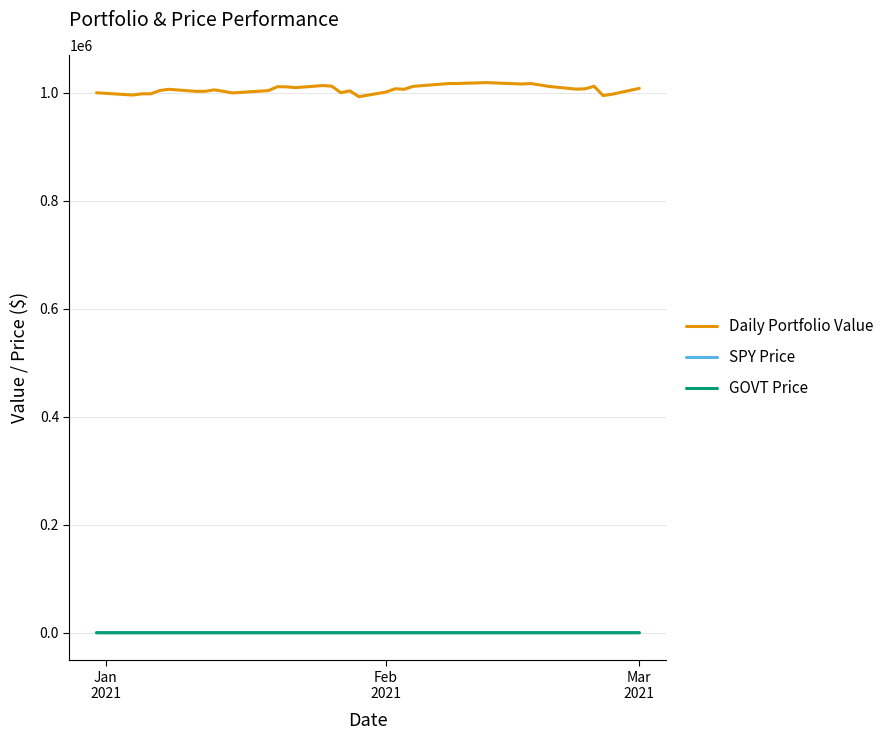

True or false: Daily Portfolio Value and SPY Price intersect in this chart.

False